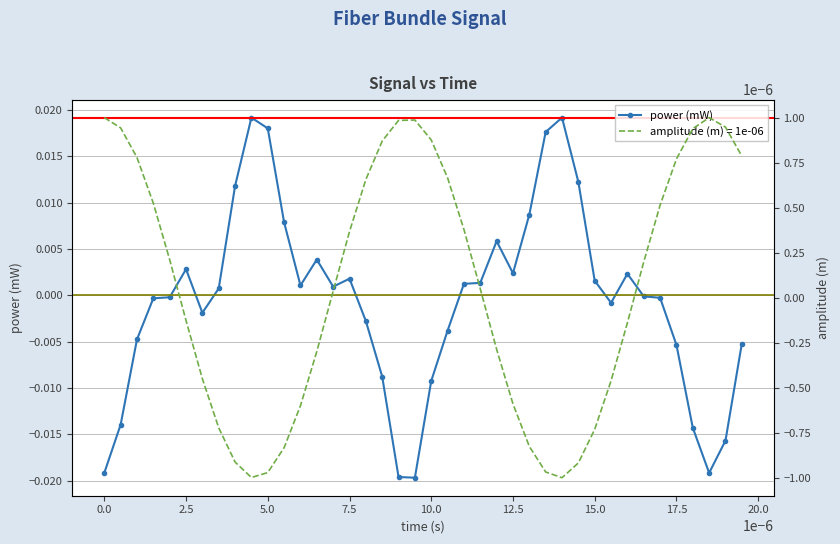

What position from the left is 5.5e-06?

12